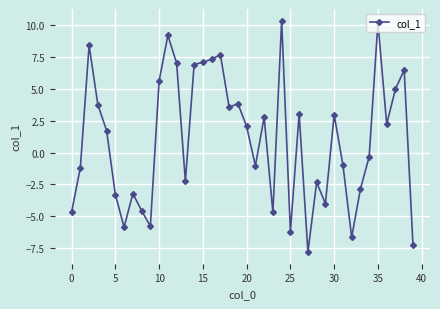

What is the maximum value shown in the chart?

10.3